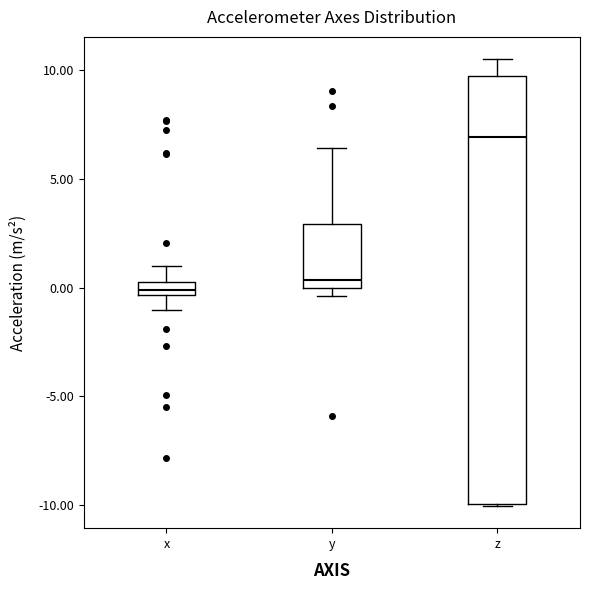

Where is the upper edge of the box for z on the y-axis? The values are not printed on the chart, so give them approximately, as read against the axis.

9.5